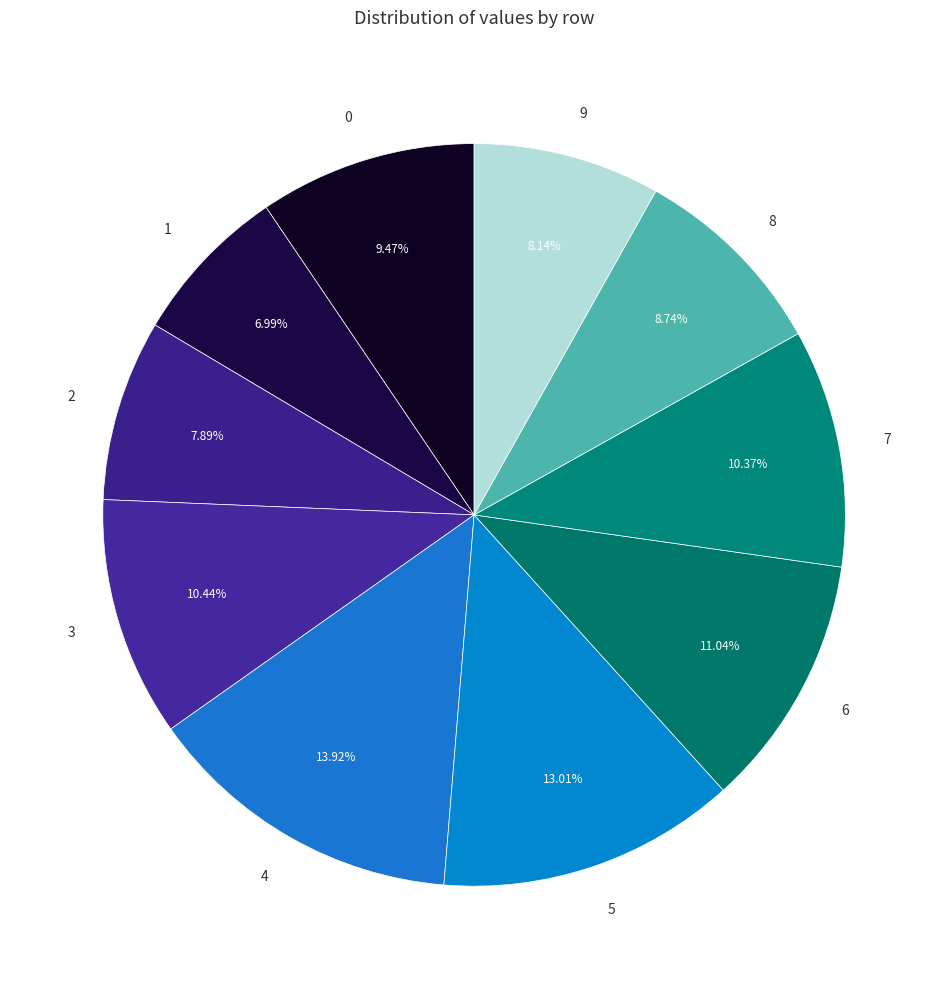

Does any single category account for the majority?

No